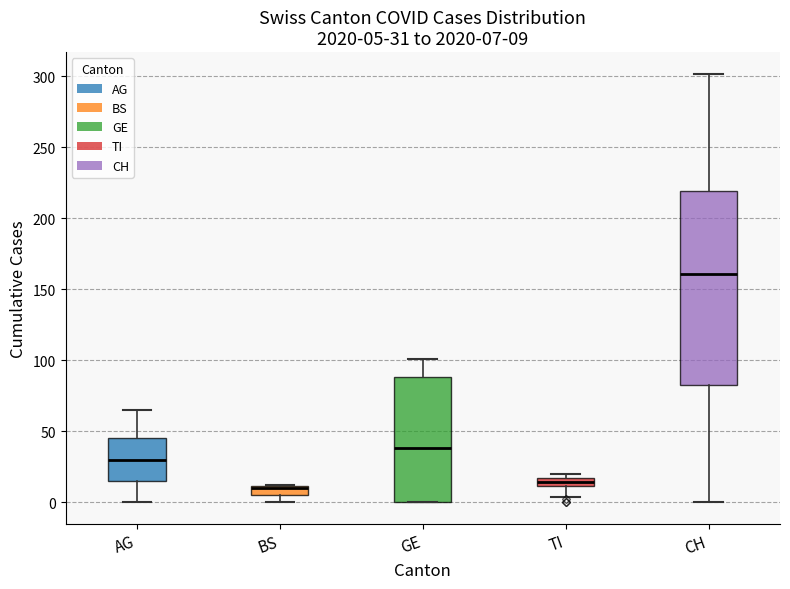

Comparing the boxes themselves (not the whiskers), which one is the tallest?

CH